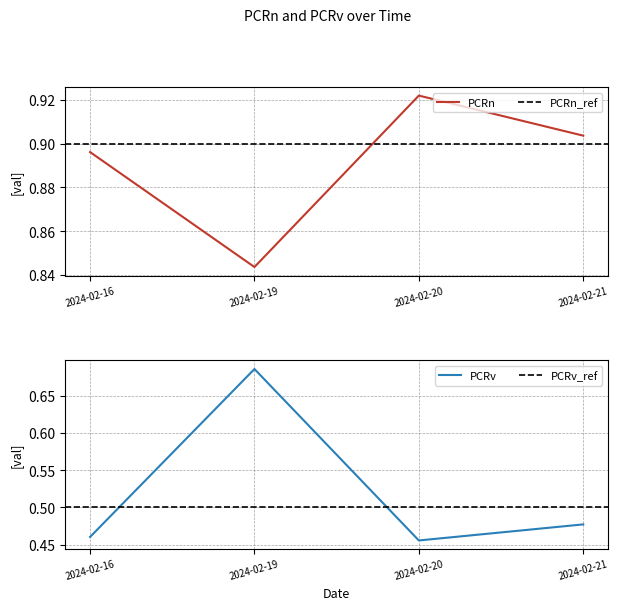

The value of PCRv at 2024-02-20 is 0.5. True or false?

True